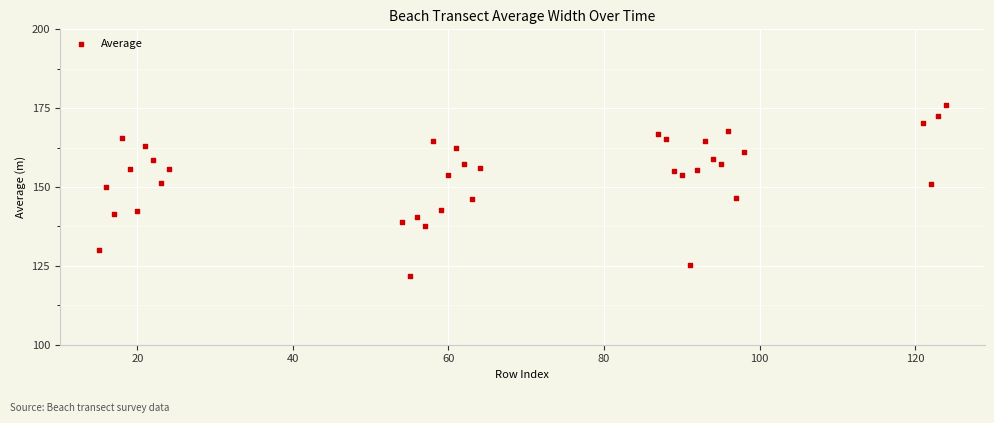

What is the range of X values (max minus min)?

109.0